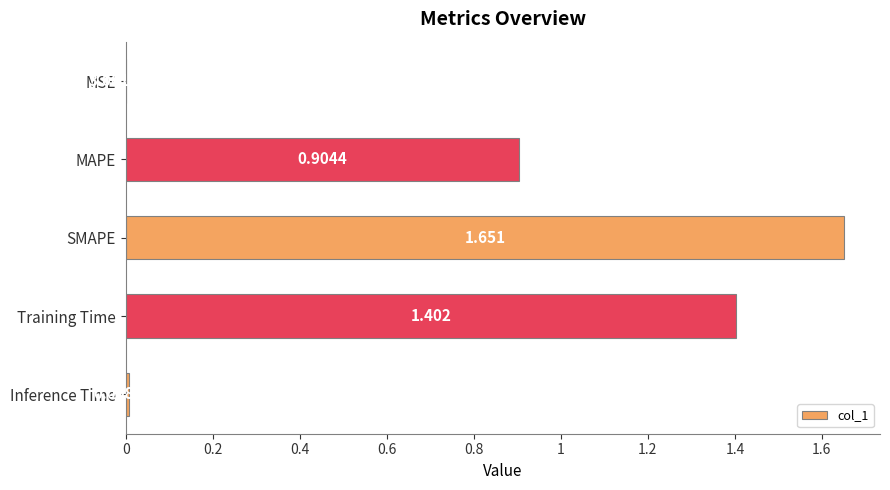

Are the bars grouped side by side (vs. stacked)?

No